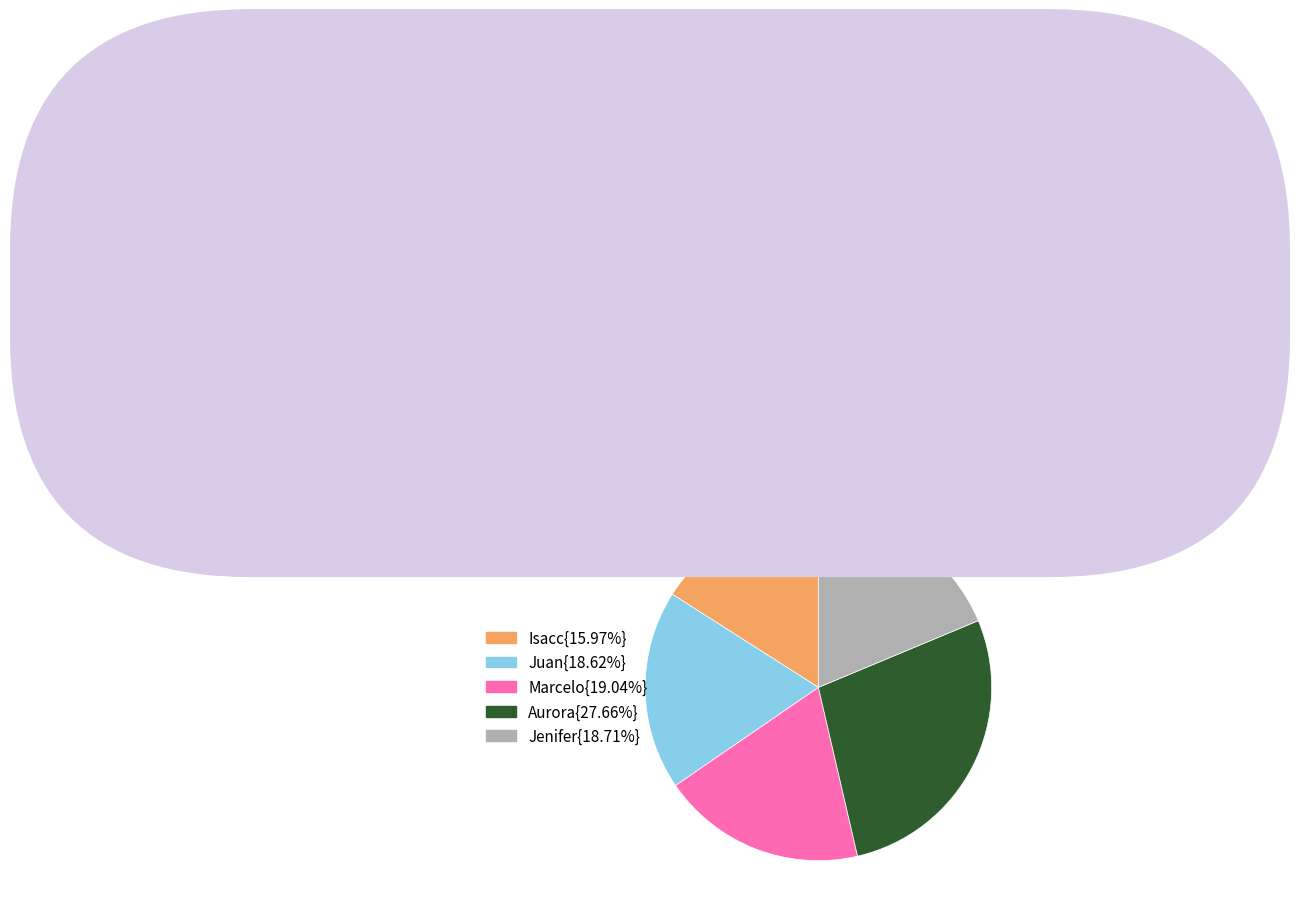

Is there a majority slice in this chart?

No